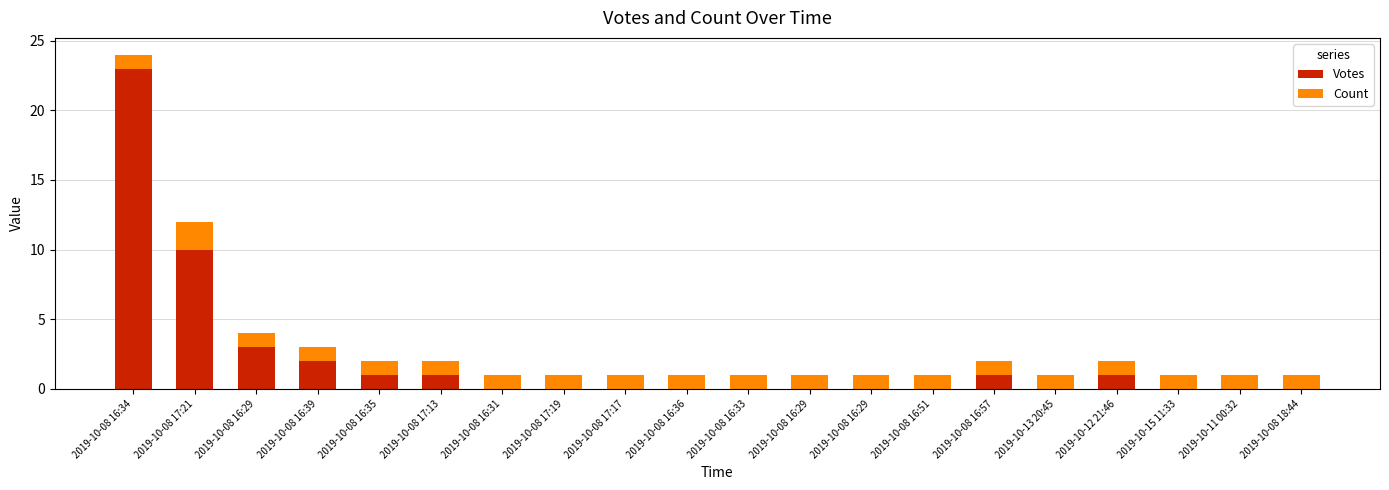

How many Count values are between 1 and 2?

20